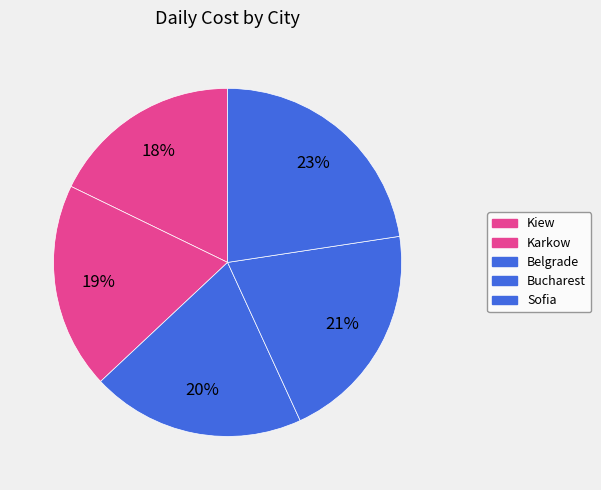

To the nearest percent, what is the difference between the largest and smallest slice percentages?

5%